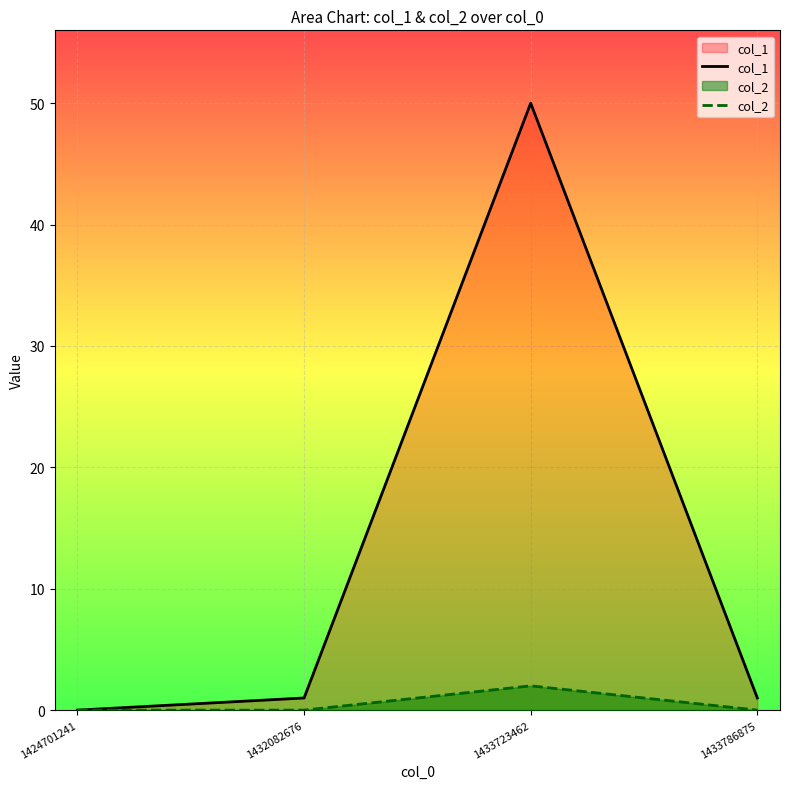

At which label does col_1 reach its minimum?

1424701241